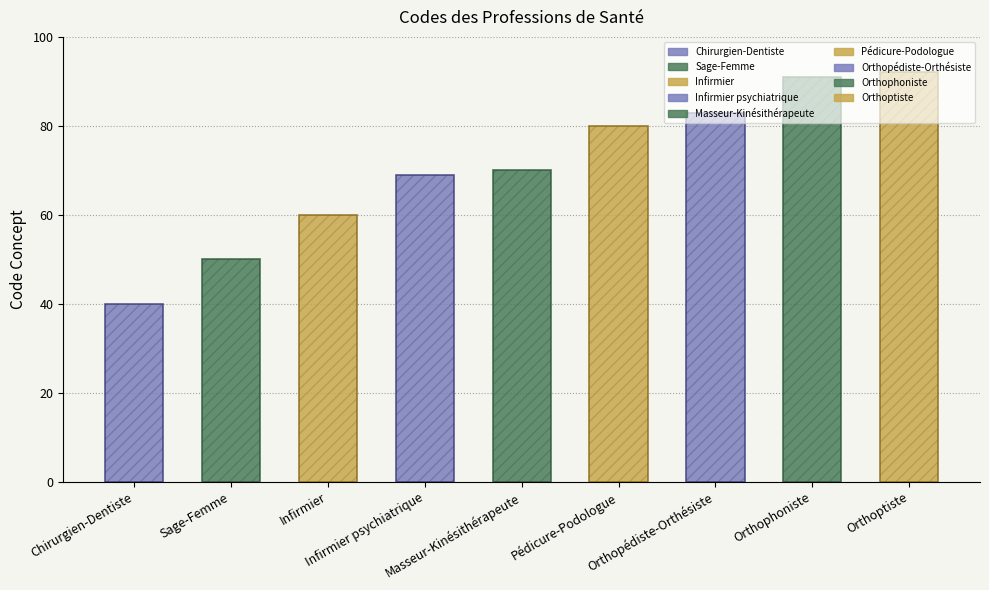

What position from the left is Infirmier psychiatrique?

4